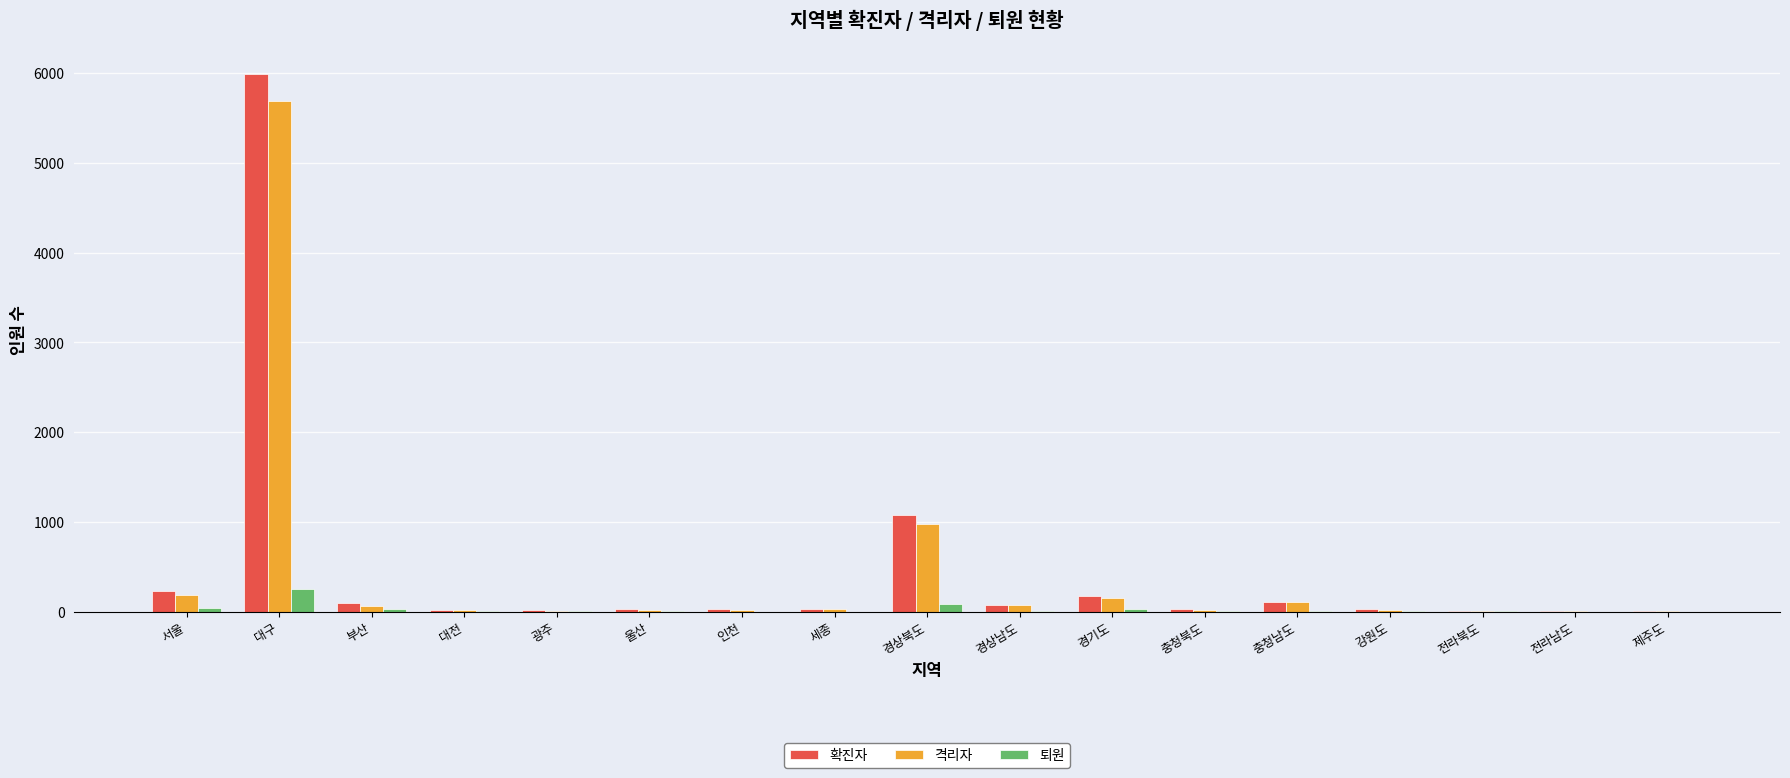

The 격리자 series shows 982 at 경상북도. True or false?

True